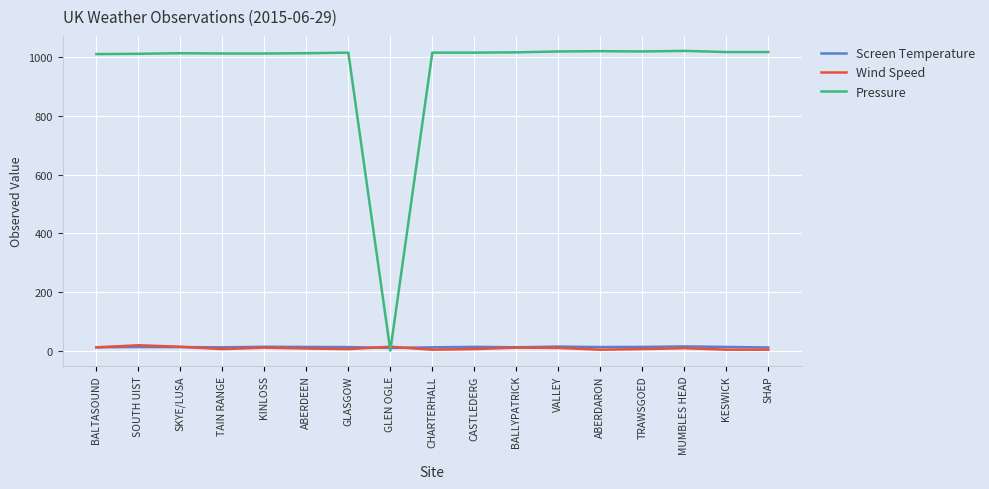

What is the maximum value for Pressure?

1022.0